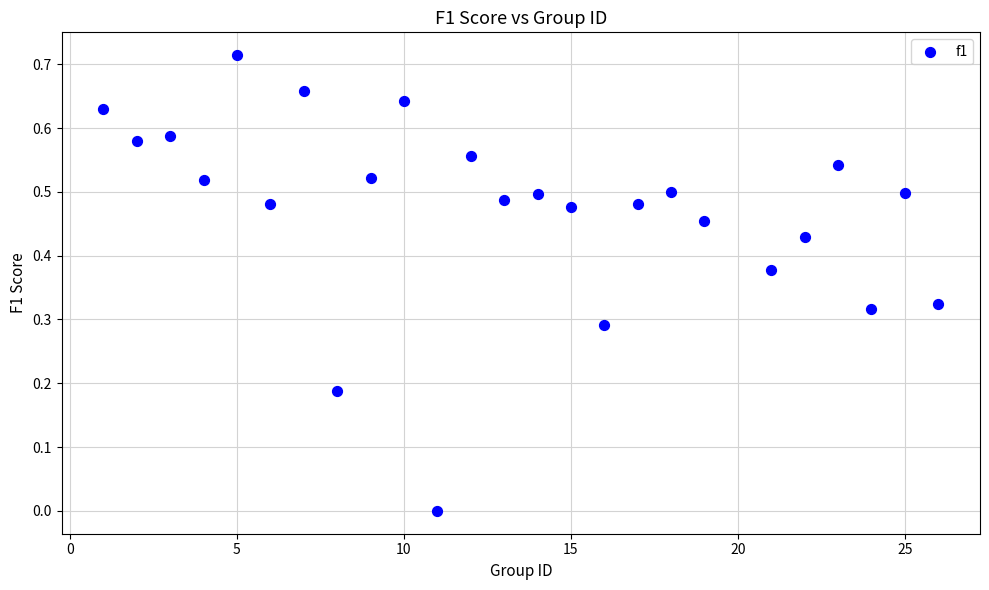

What is the range of X values (max minus min)?

25.0